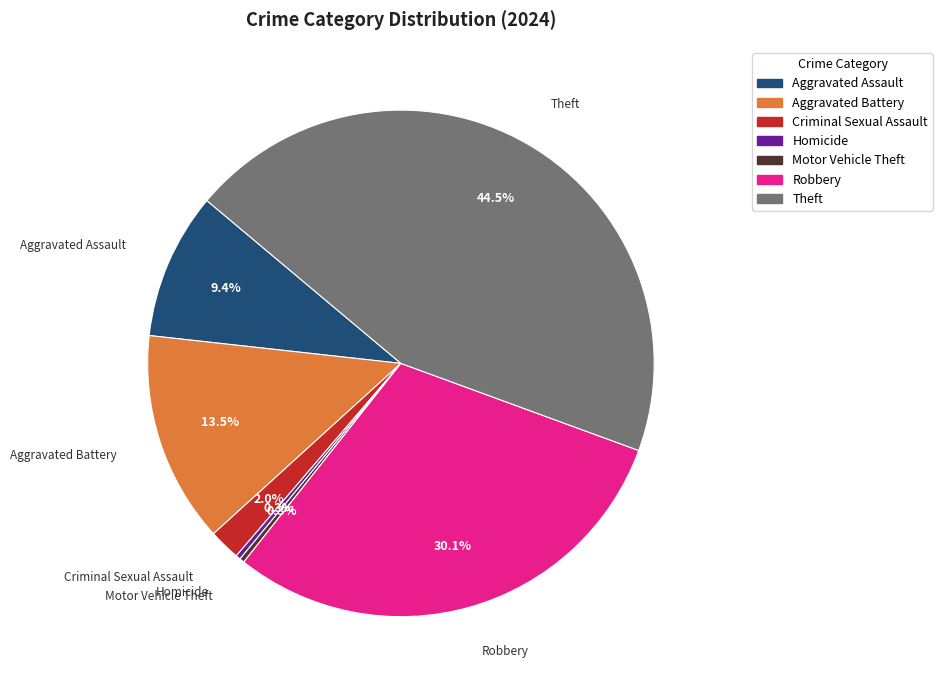

Is there a majority slice in this chart?

No